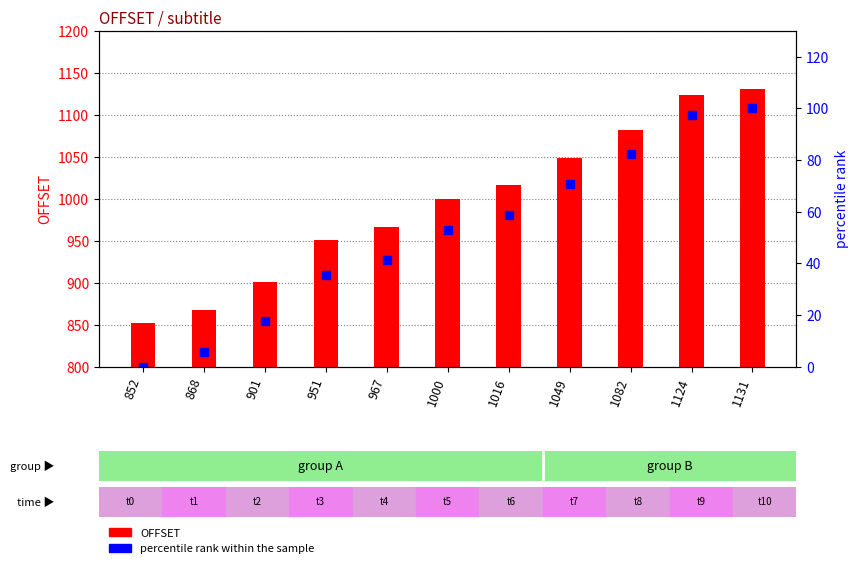

What is the sum of all percentile rank within the sample values?

562.4